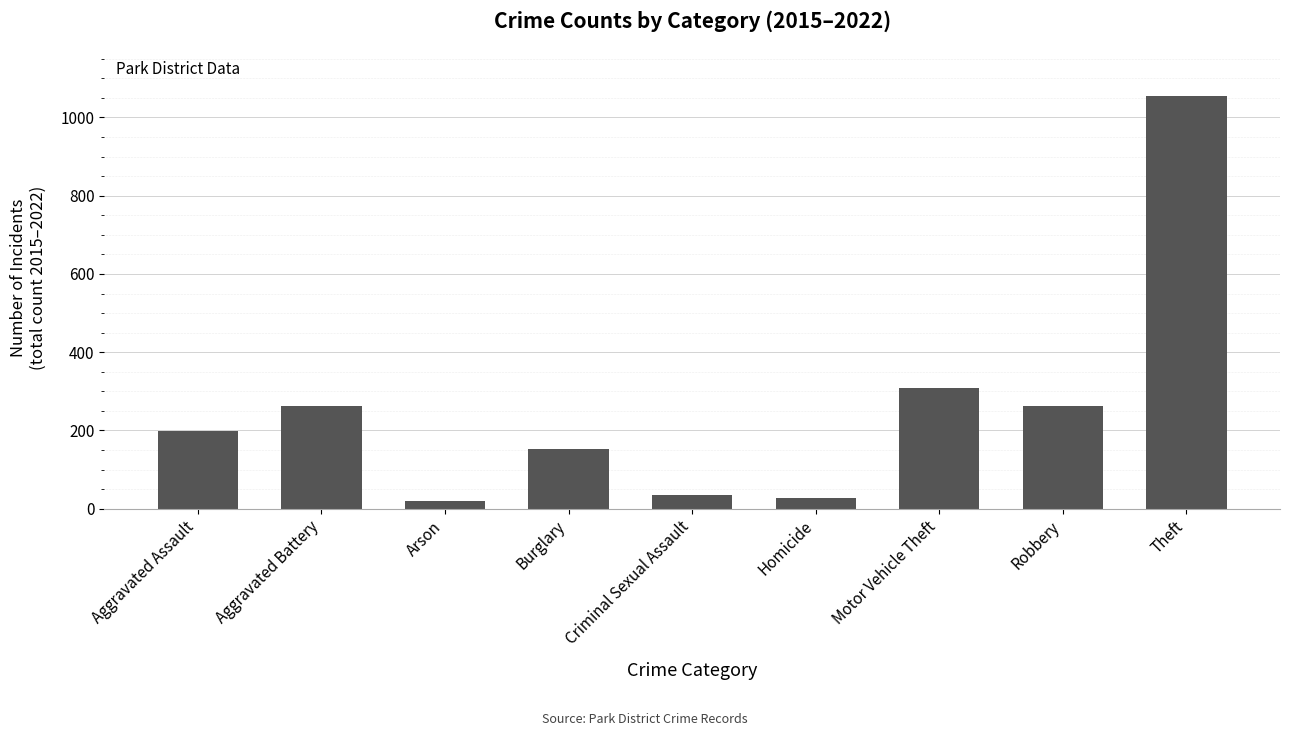

The value at Burglary is 152. True or false?

True